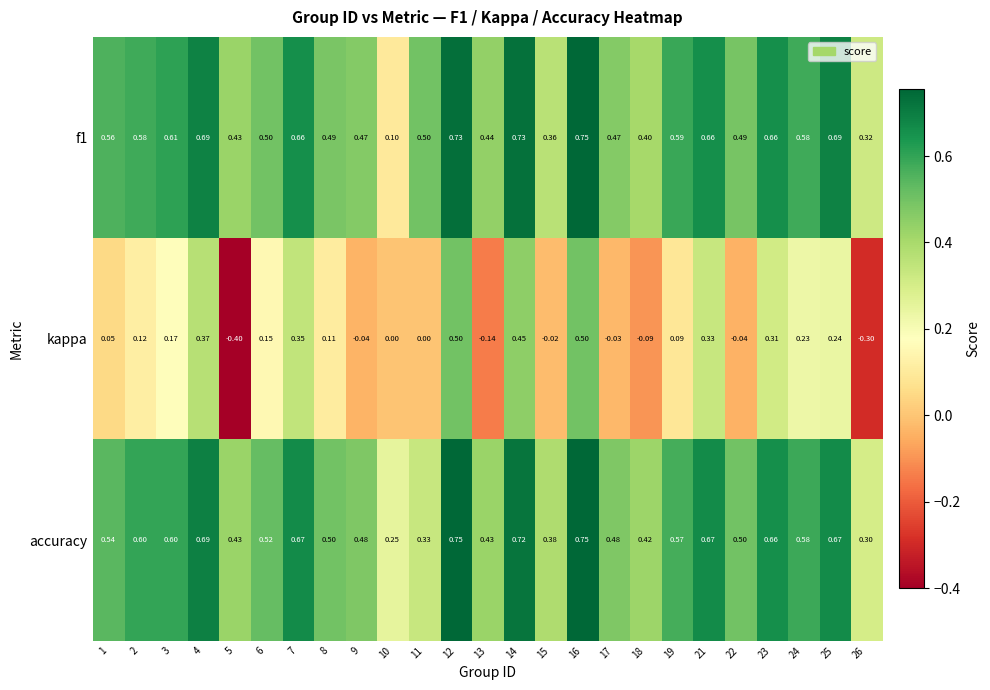

Which series changed the most between 15 and 16?

kappa